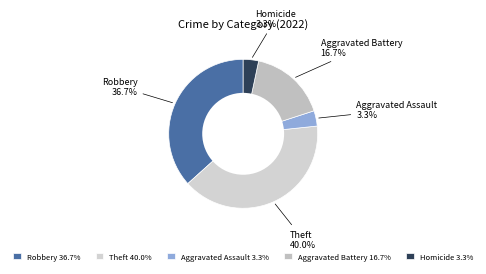

Between Robbery and Homicide, which is larger?

Robbery